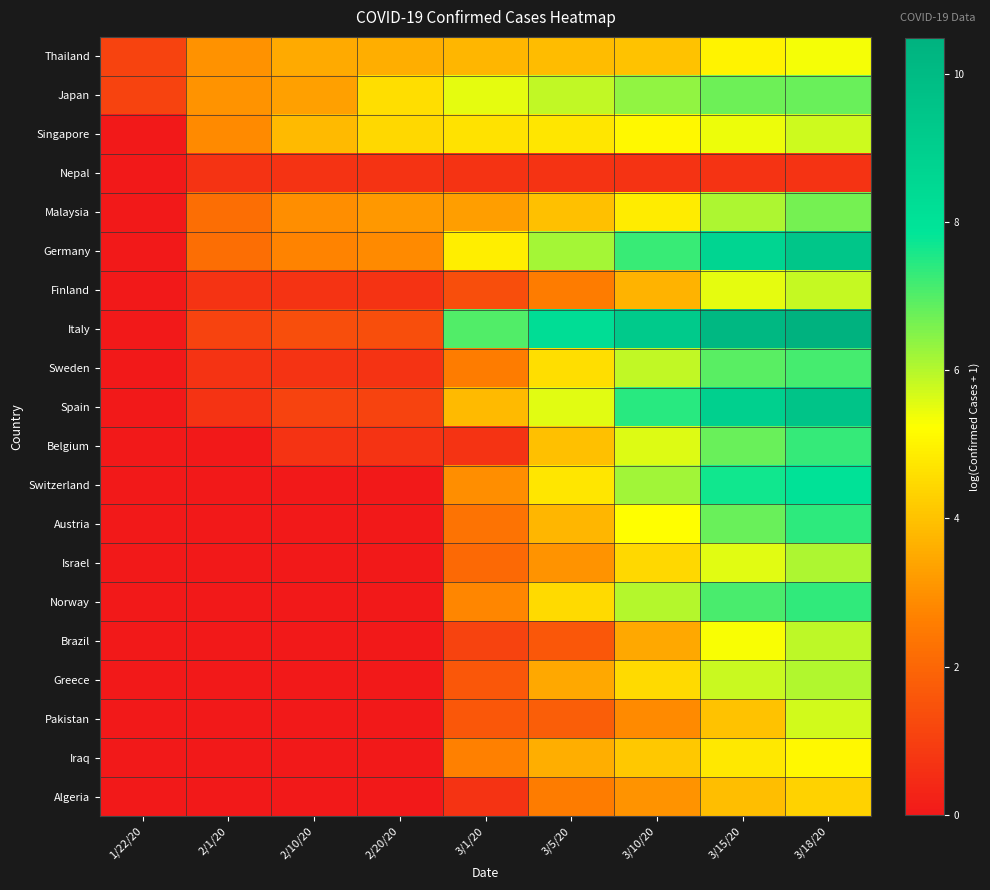

What is the difference between the highest and lowest values at 3/18/20?

9.8